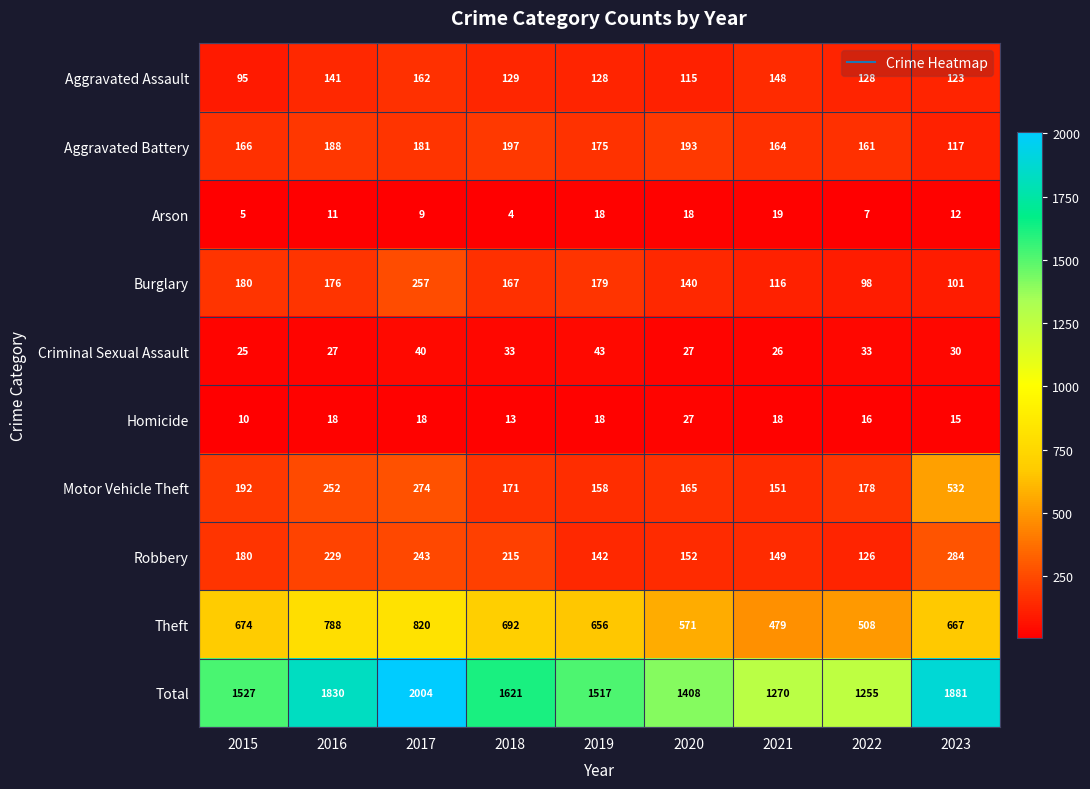

Count the number of data series in this chart.

10